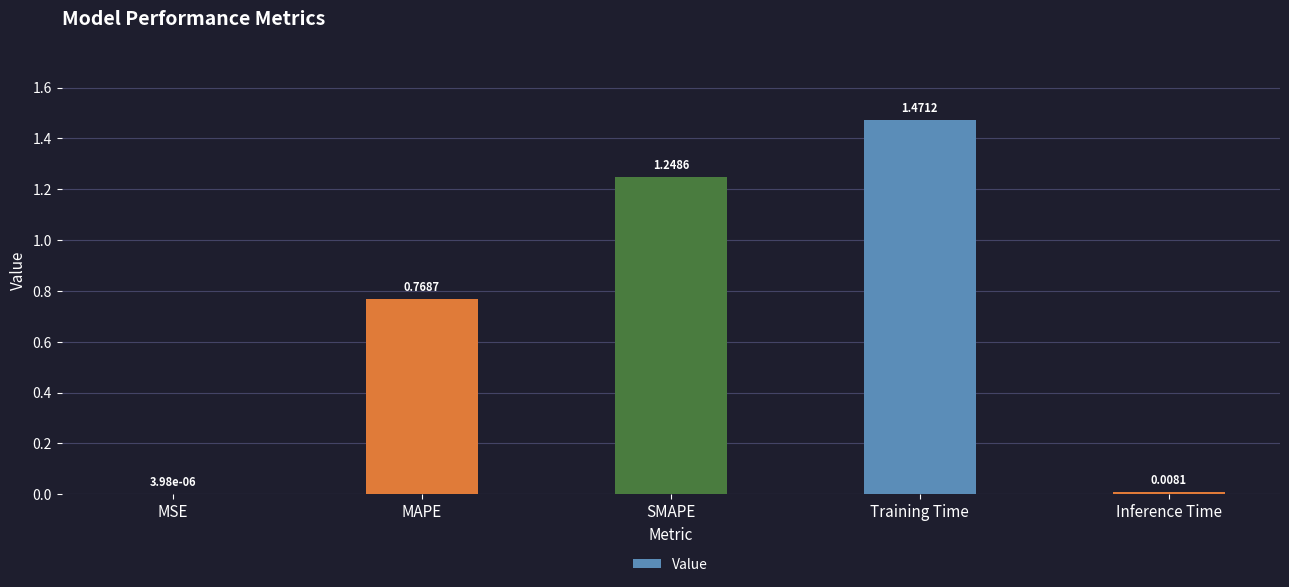

What is the change in value from SMAPE to Inference Time?

-1.2